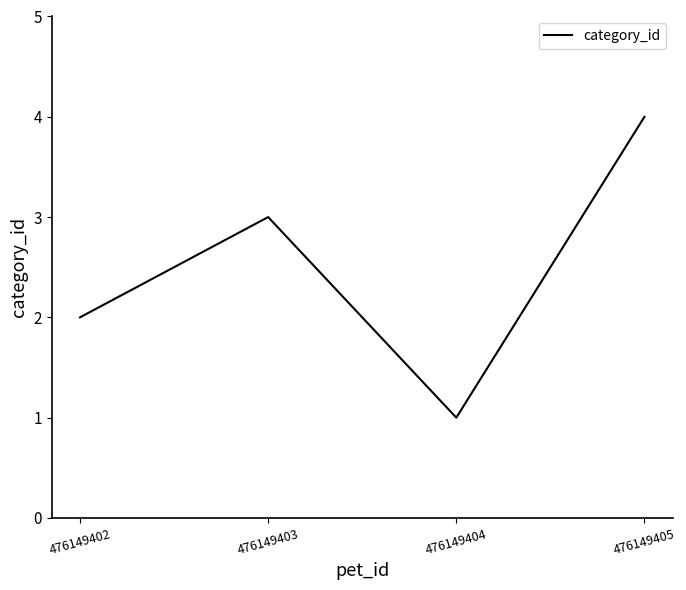

What is the sum of all values?

10